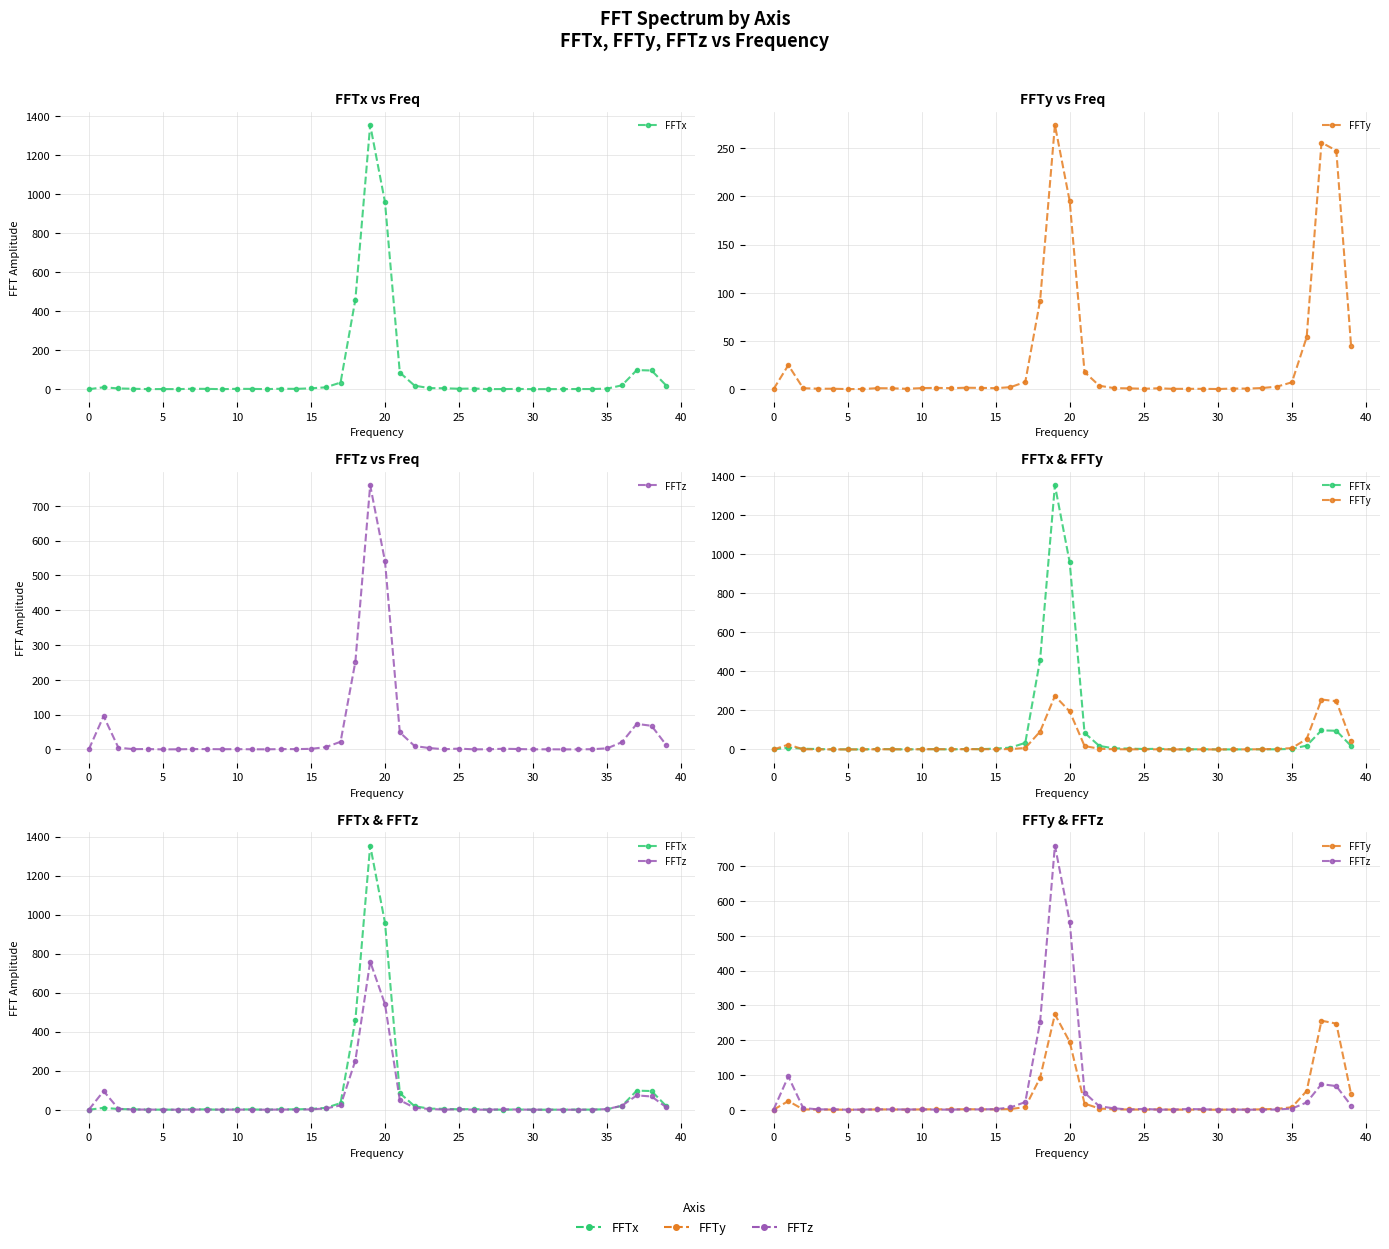

Is it true that FFTy equals 0.2 at 40?

False